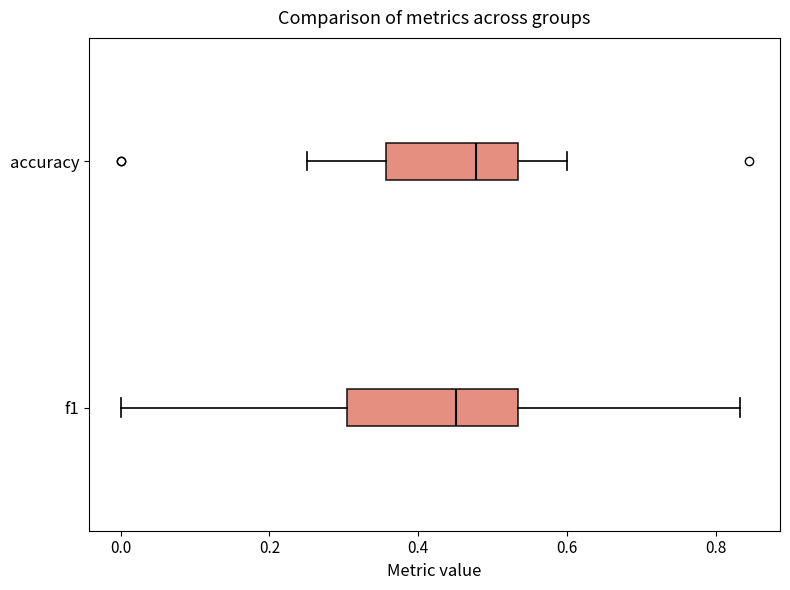

Comparing the boxes themselves (not the whiskers), which one is the widest?

f1